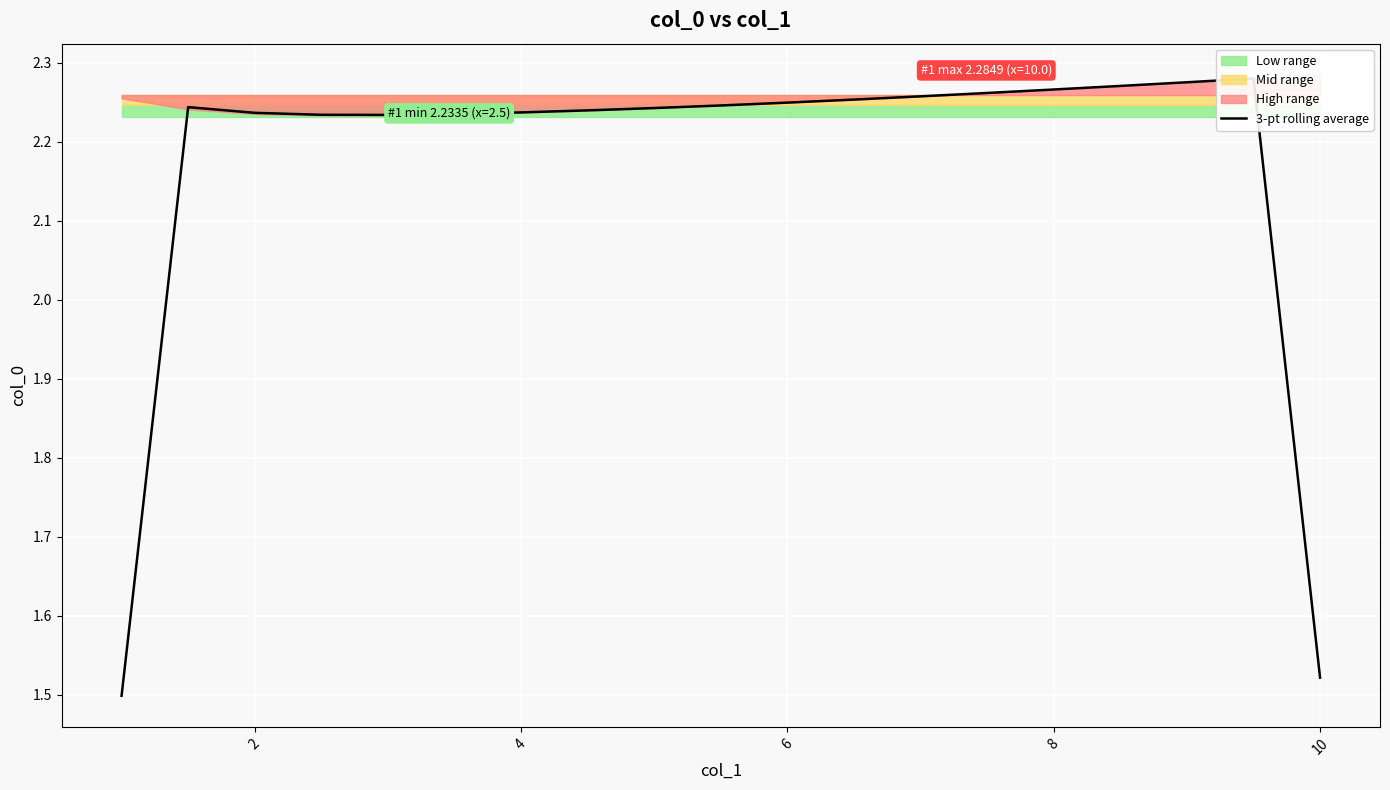

Between 8 and 10, which is larger?

10